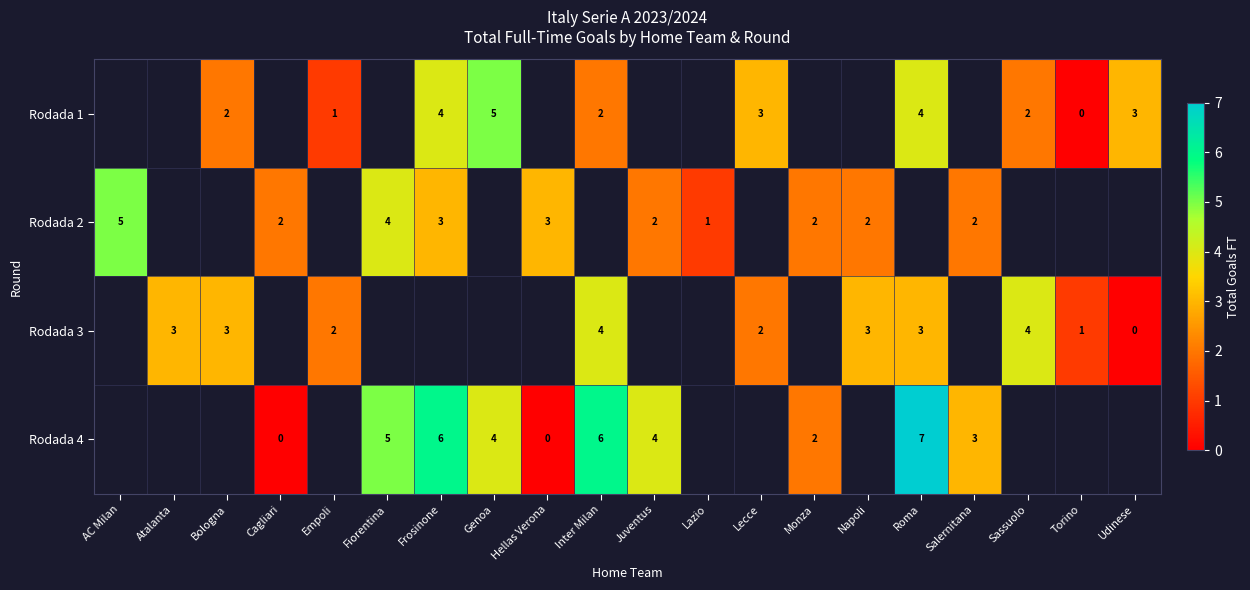

Which has a higher value, Torino or Roma?

Roma